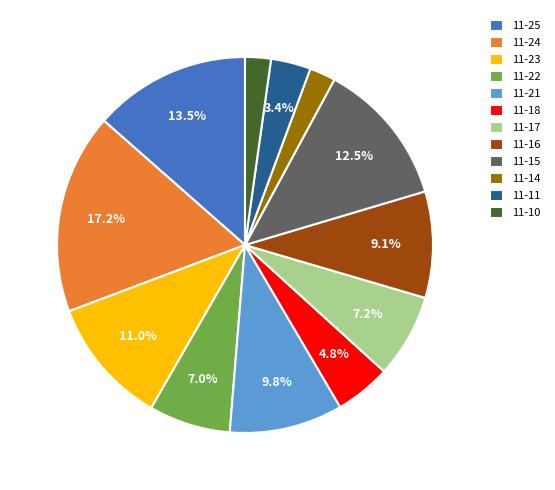

What percentage is NOT represented by 11-16?

90.9%